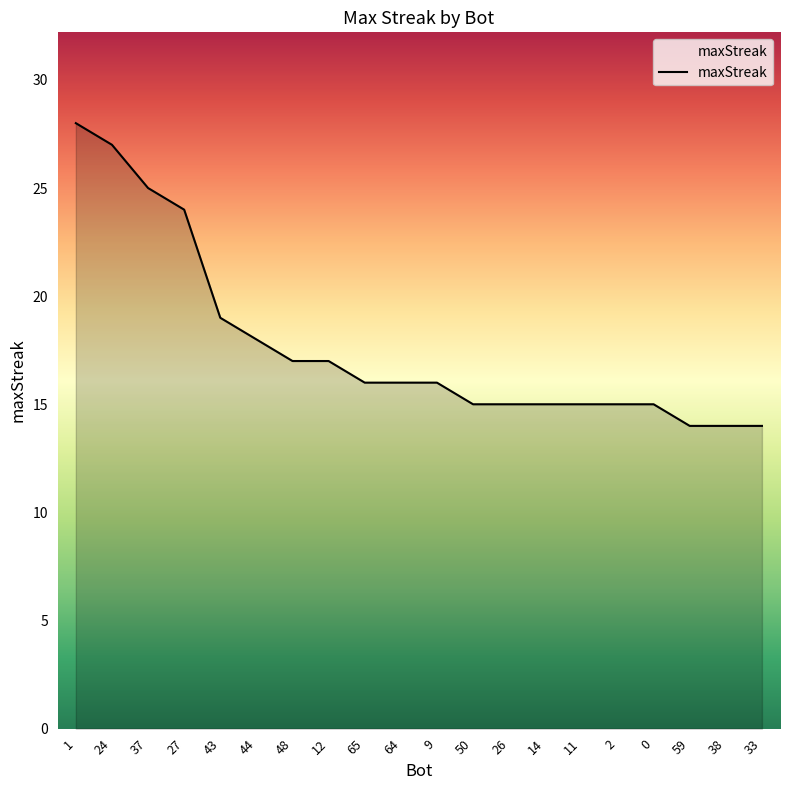

True or false: the data shows 7 at 27.

False